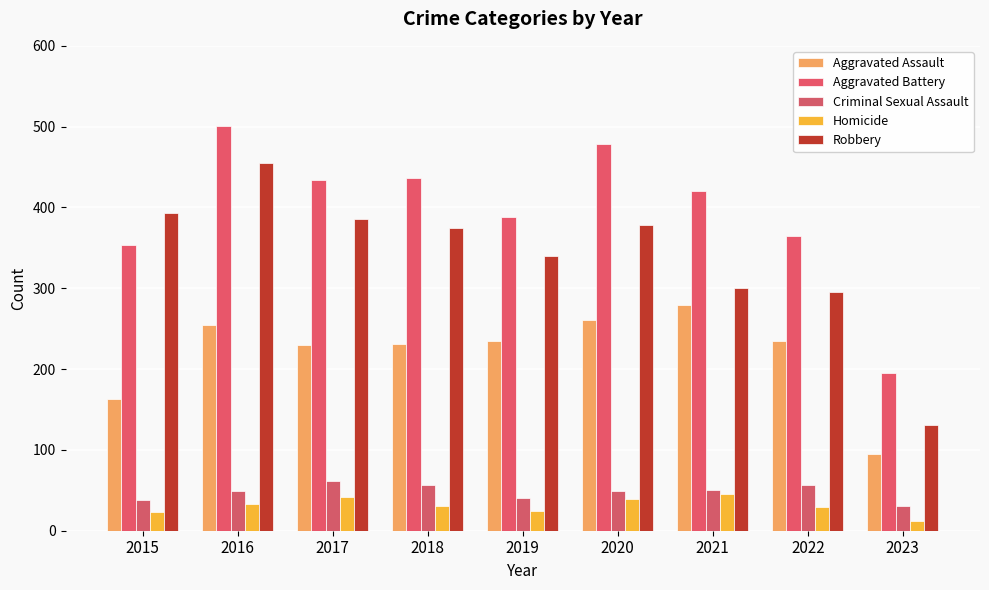

Reading left to right, what are all the values shown in this chart?

Aggravated Assault: 2015=163	2016=255	2017=230	2018=231	2019=235	2020=261	2021=279	2022=235	2023=95
Aggravated Battery: 2015=354	2016=501	2017=434	2018=436	2019=388	2020=478	2021=420	2022=365	2023=195
Criminal Sexual Assault: 2015=38	2016=49	2017=62	2018=56	2019=40	2020=49	2021=50	2022=56	2023=30
Homicide: 2015=23	2016=33	2017=42	2018=31	2019=24	2020=39	2021=46	2022=29	2023=12
Robbery: 2015=393	2016=455	2017=386	2018=375	2019=340	2020=378	2021=300	2022=295	2023=131